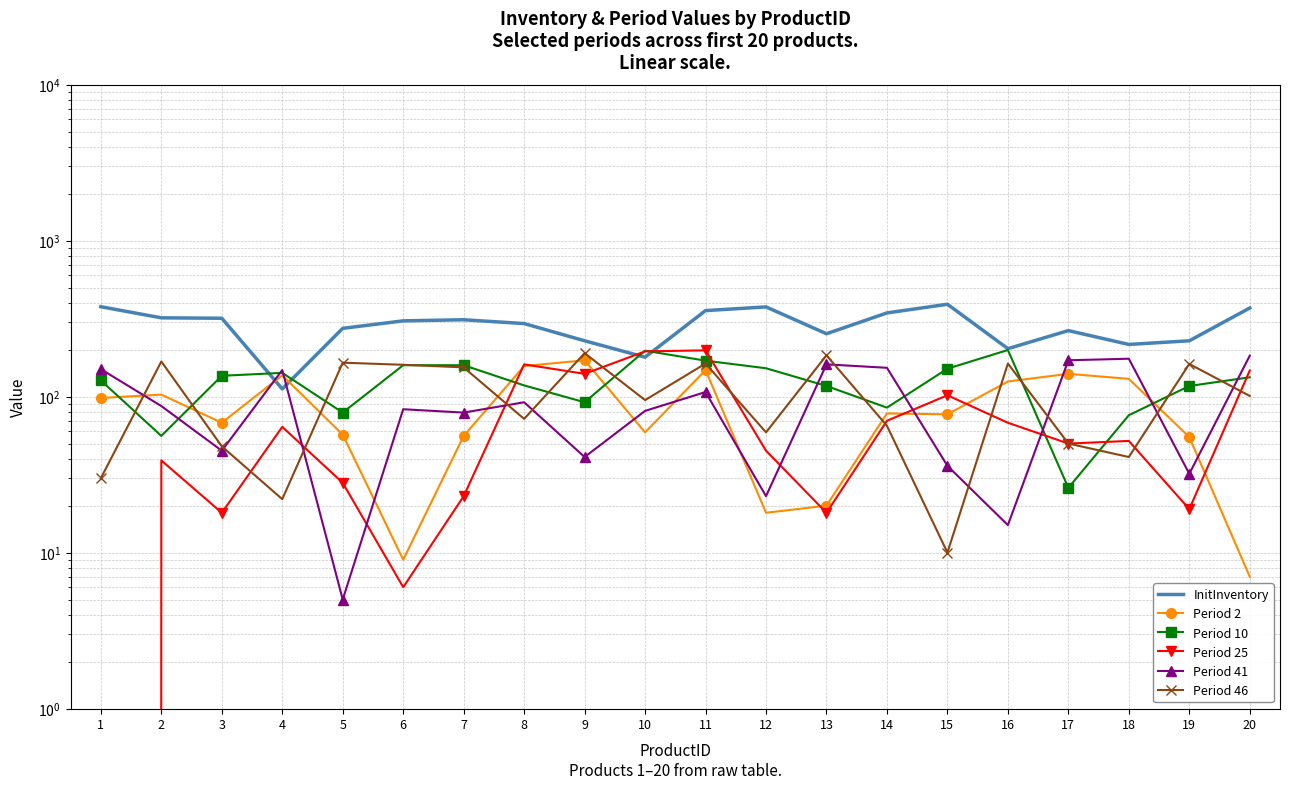

What is the difference between the maximum and minimum values in the Period 2 series?

164